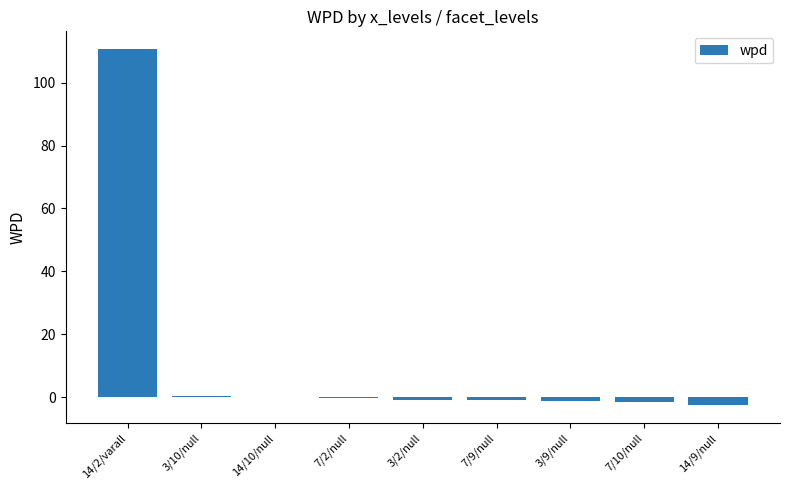

Count the number of data series in this chart.

1